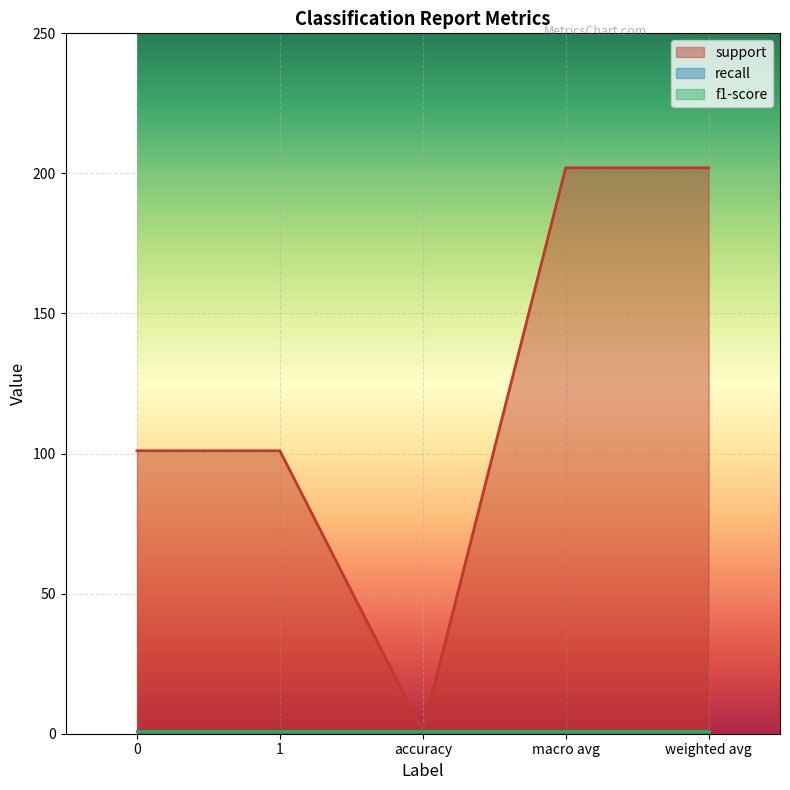

What is the maximum value for support?

202